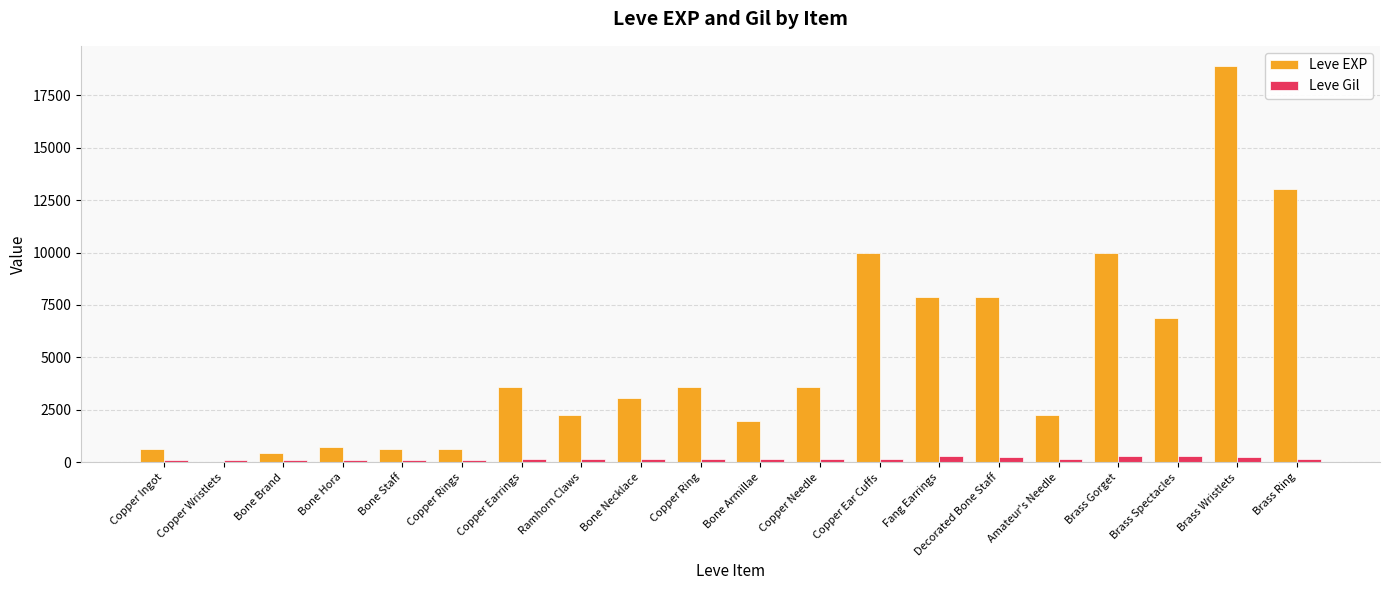

Is the value of Leve EXP at Copper Ring greater than the value of Leve Gil at Brass Ring?

Yes